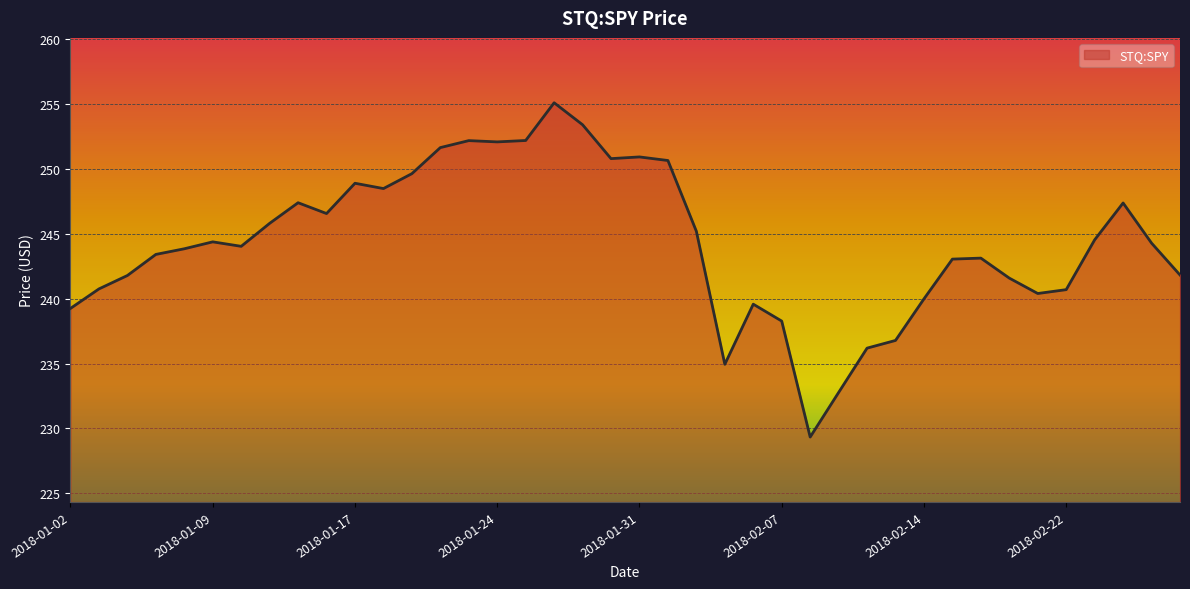

What is the maximum value shown in the chart?

255.1